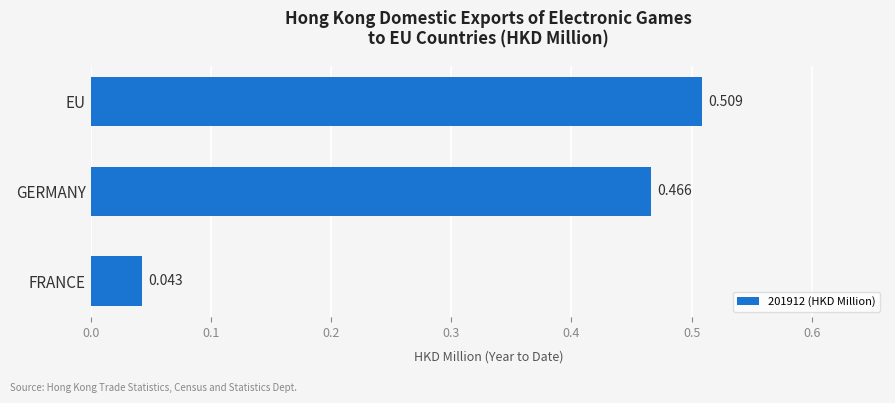

Between EU and GERMANY, which is larger?

EU